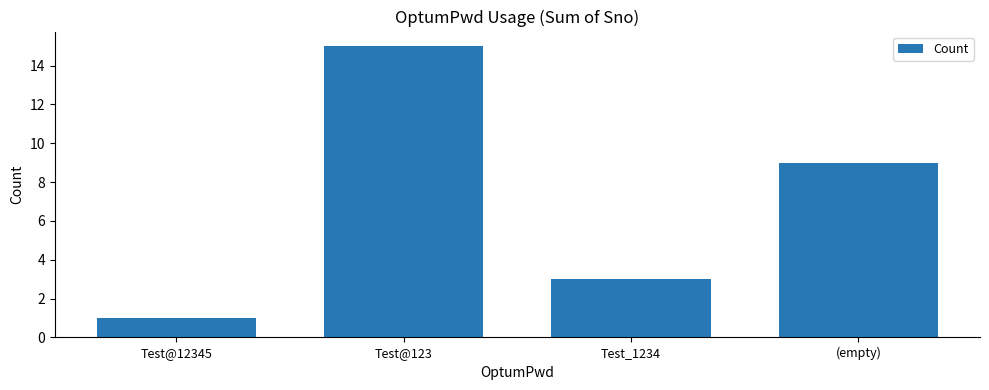

What is the ratio of the value at Test@12345 to the value at Test_1234?

0.3